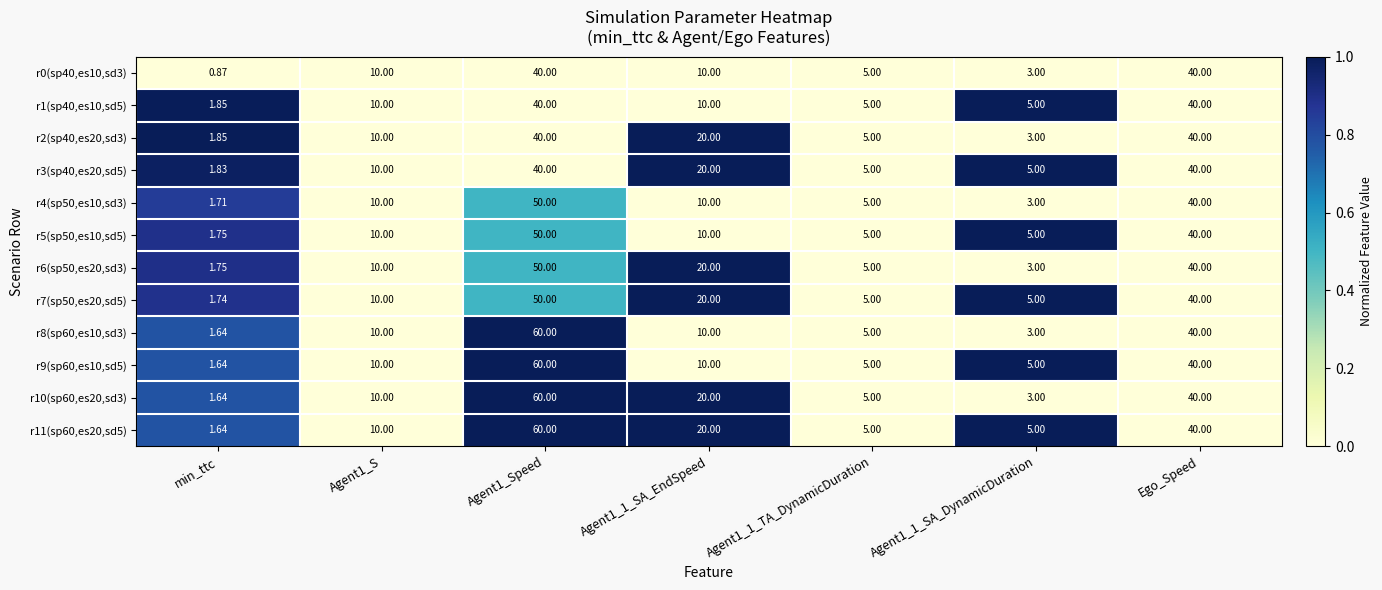

Count the number of data series in this chart.

12